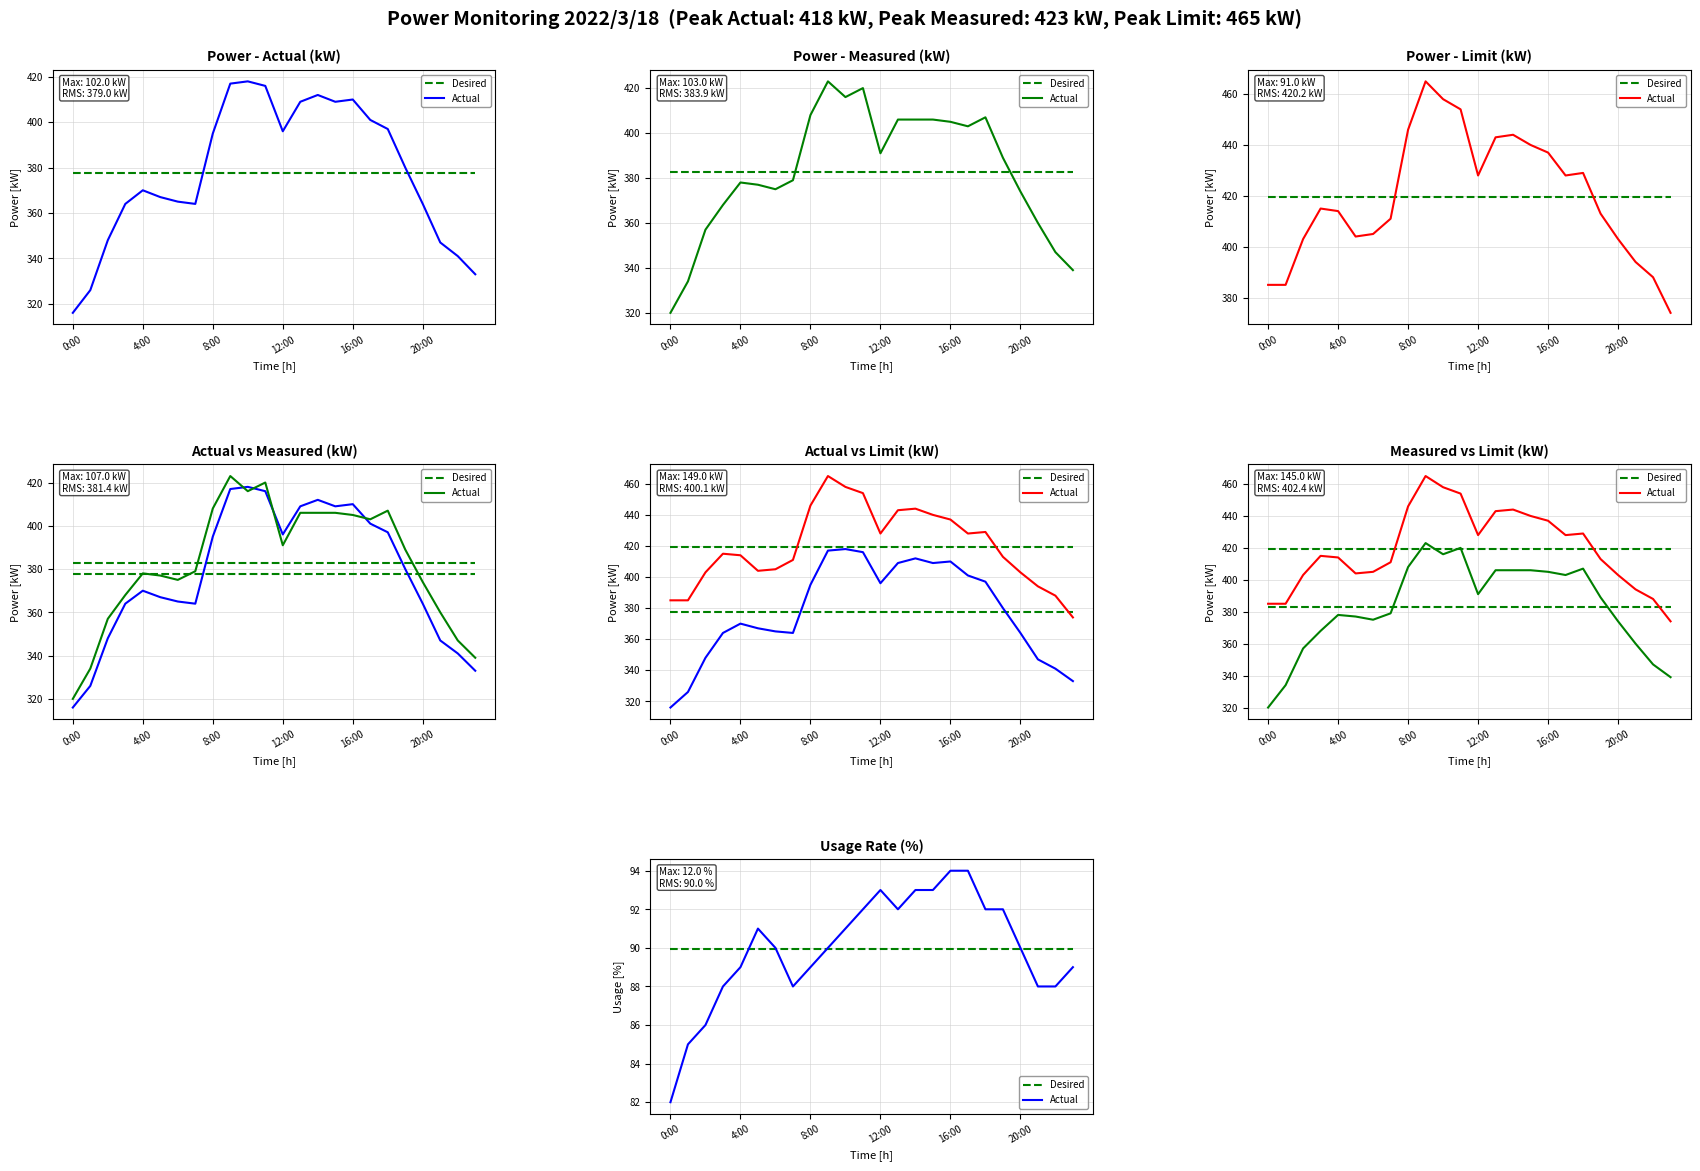

At how many categories does at least one series exceed 91?

9